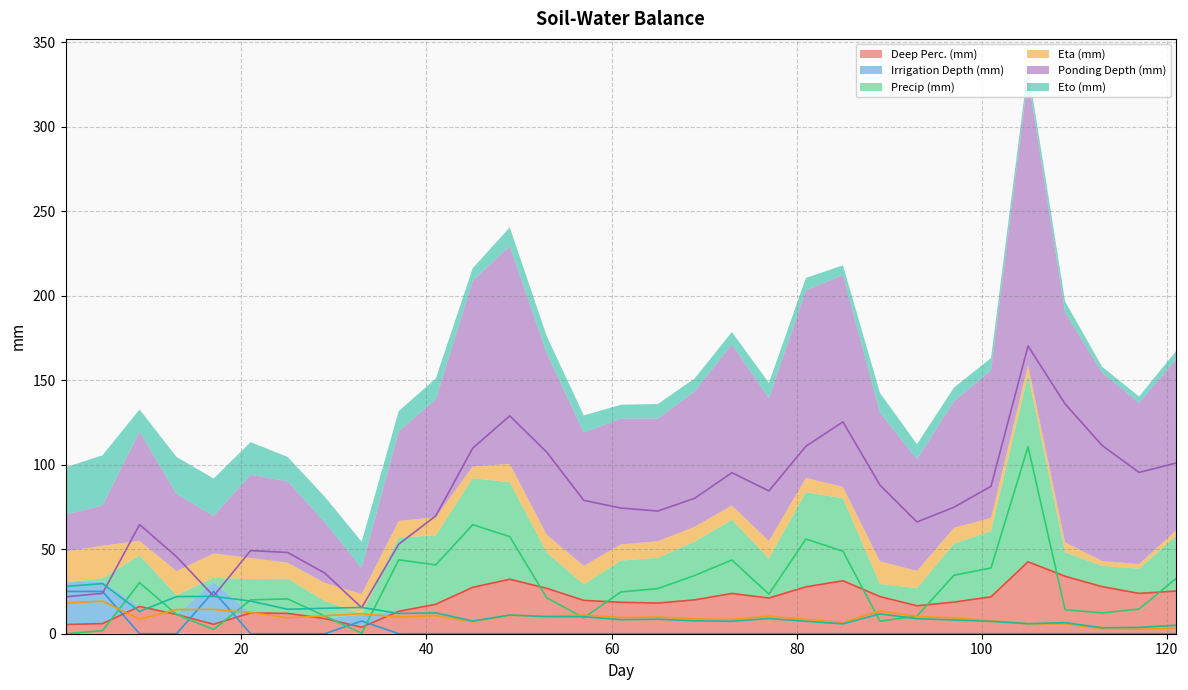

Reading left to right, transcribe all the data shown in this chart.

Deep Perc. (mm): 1=5.5	5=6.0	9=16.1	13=11.4	17=5.6	21=12.3	25=12.0	29=9.0	33=3.9	37=13.2	41=17.4	45=27.4	49=32.2	53=26.8	57=19.7	61=18.6	65=18.1	69=20.0	73=23.8	77=21.1	81=27.7	85=31.3	89=22.0	93=16.5	97=18.7	101=21.8	105=42.5	109=34.0	113=27.8	117=23.8	121=25.2
Irrigation Depth (mm): 1=25.0	5=25.0	9=0.0	13=0.0	17=25.0	21=0.0	25=0.0	29=0.0	33=7.5	37=0.0	41=0.0	45=0.0	49=0.0	53=0.0	57=0.0	61=0.0	65=0.0	69=0.0	73=0.0	77=0.0	81=0.0	85=0.0	89=0.0	93=0.0	97=0.0	101=0.0	105=0.0	109=0.0	113=0.0	117=0.0	121=0.0
Precip (mm): 1=0.0	5=1.8	9=30.2	13=11.4	17=2.5	21=20.0	25=20.6	29=10.5	33=0.3	37=43.7	41=40.7	45=64.5	49=57.4	53=21.2	57=9.4	61=24.7	65=26.7	69=34.5	73=43.6	77=23.4	81=56.0	85=48.8	89=7.4	93=10.4	97=34.6	101=38.9	105=110.6	109=14.2	113=12.3	117=14.6	121=32.7
Eta (mm): 1=18.2	5=19.3	9=8.6	13=14.3	17=14.4	21=12.6	25=9.4	29=10.6	33=11.8	37=9.8	41=10.8	45=7.0	49=10.9	53=10.5	57=11.0	61=9.5	65=9.9	69=8.8	73=8.5	77=10.3	81=8.5	85=6.7	89=13.5	93=10.2	97=9.3	101=7.8	105=5.8	109=5.9	113=2.9	117=2.7	121=3.3
Ponding Depth (mm): 1=21.8	5=23.9	9=64.6	13=45.5	17=22.3	21=49.2	25=48.1	29=35.9	33=15.4	37=53.0	41=69.7	45=109.8	49=128.9	53=107.3	57=78.9	61=74.3	65=72.6	69=80.2	73=95.3	77=84.5	81=110.9	85=125.3	89=87.9	93=66.1	97=74.8	101=87.2	105=170.2	109=136.0	113=111.4	117=95.4	121=101.0
Eto (mm): 1=28.0	5=29.6	9=13.2	13=22.0	17=22.1	21=19.3	25=14.5	29=15.1	33=15.5	37=12.0	41=12.3	45=7.5	49=11.0	53=10.1	57=10.1	61=8.3	65=8.6	69=7.6	73=7.4	77=9.0	81=7.4	85=5.8	89=11.7	93=8.9	97=8.1	101=7.3	105=5.9	109=6.5	113=3.5	117=3.7	121=5.0